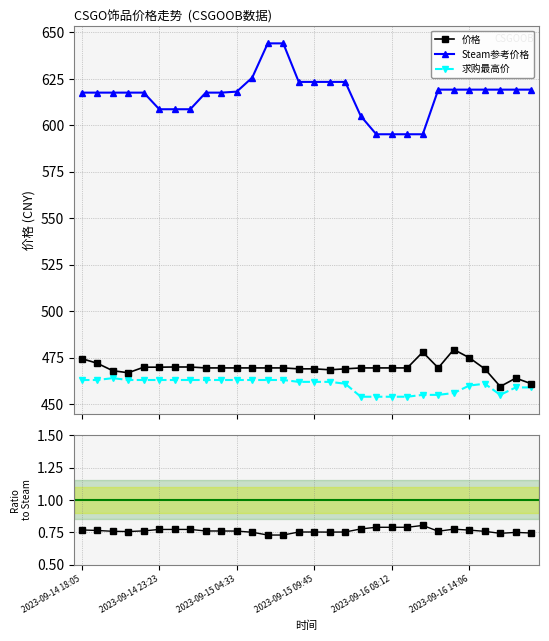

True or false: 价格 and Steam参考价格 cross at least once.

False